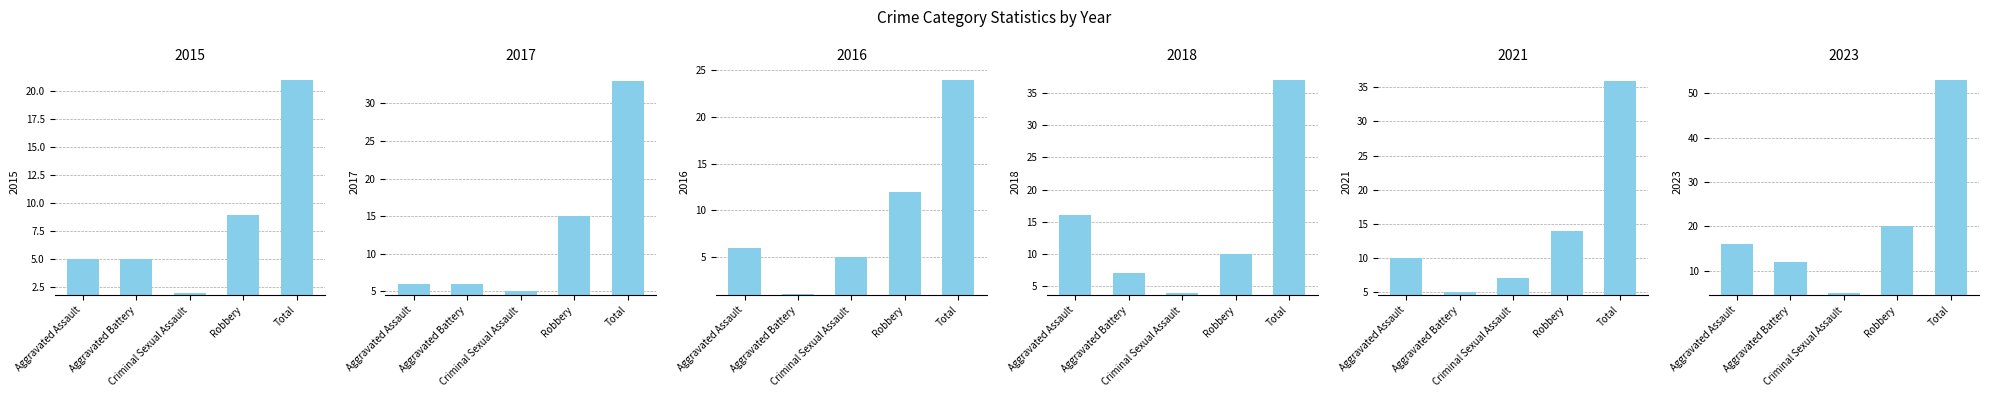

What is the sum of the 2021 values at Total and Robbery?

50